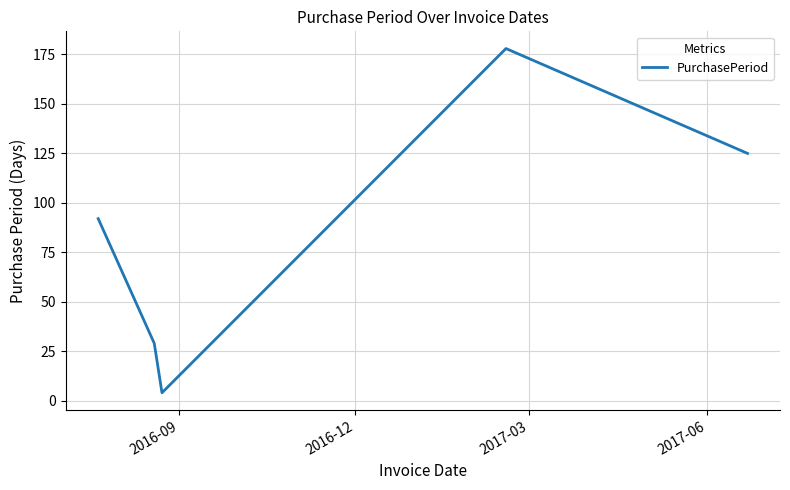

How many interior local peaks (higher than both neighbors) does the data have?

1